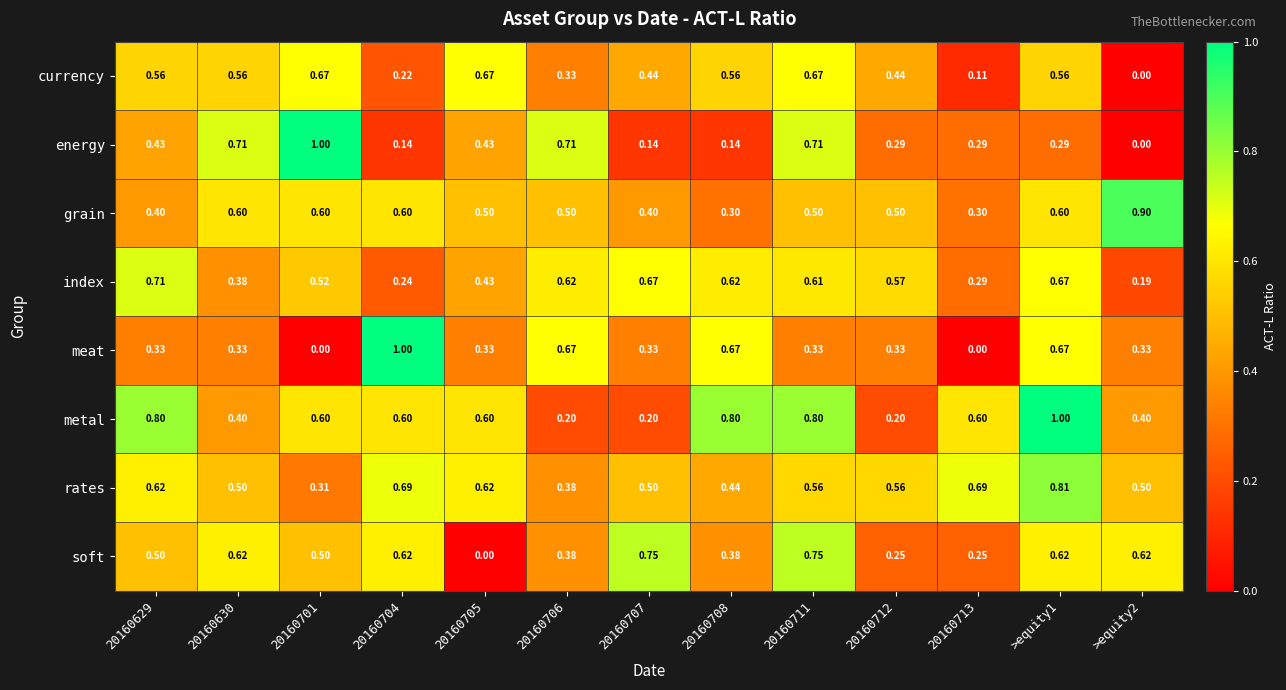

Is the value of index at 20160708 greater than the value of currency at 20160629?

Yes